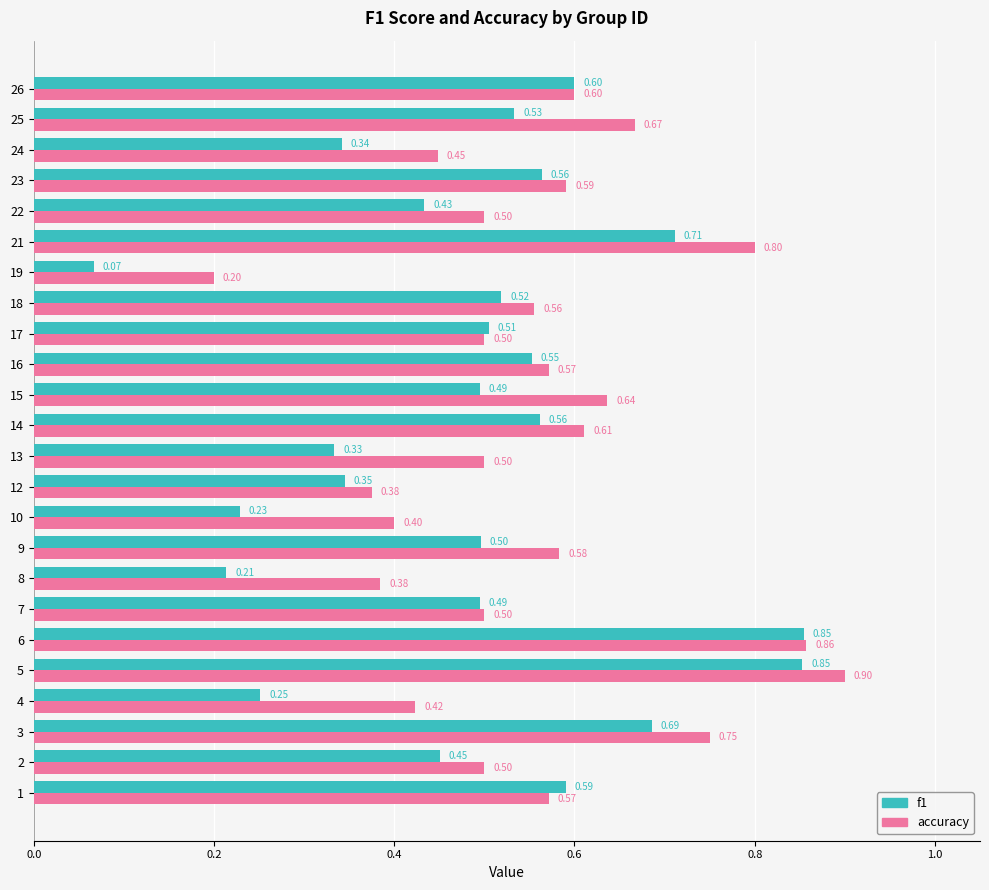

Is the value of accuracy at 10 greater than the value of f1 at 23?

No